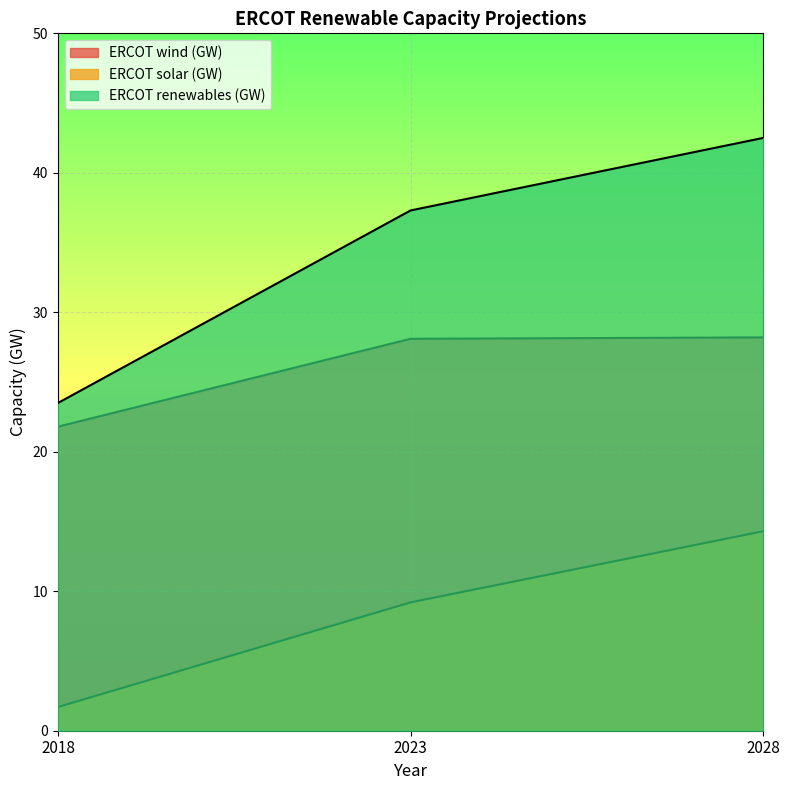

At 2023, list the series in order from largest to smallest.

ERCOT renewables (GW), ERCOT wind (GW), ERCOT solar (GW)